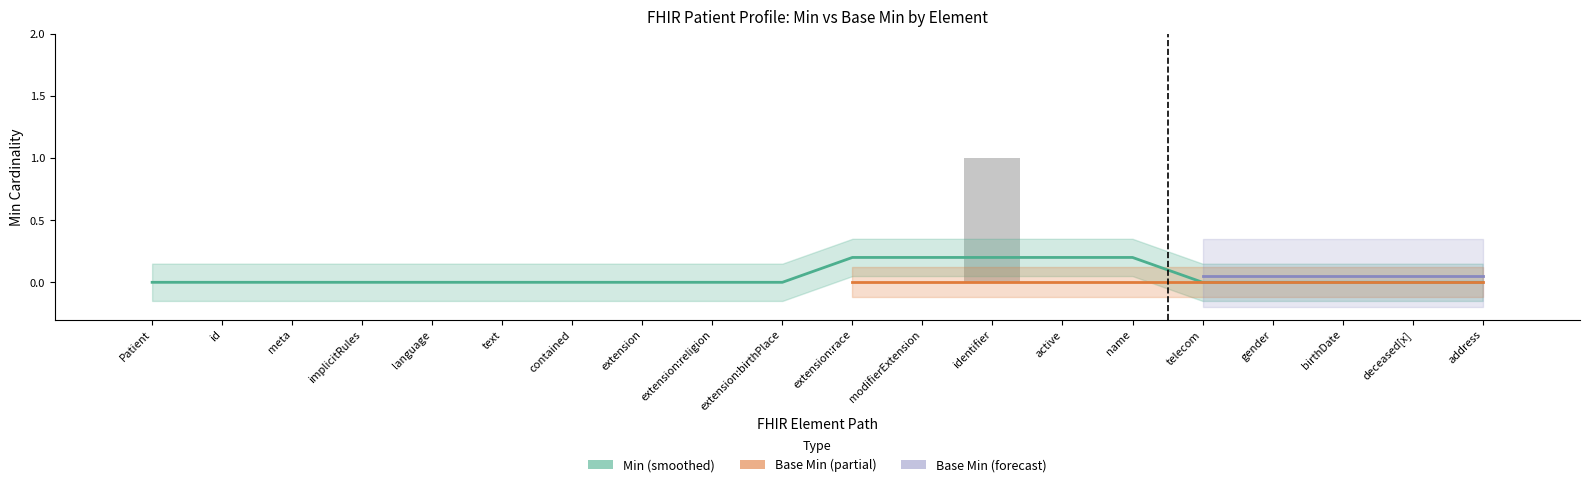

Is it true that the value at Patient.birthDate is 0?

False